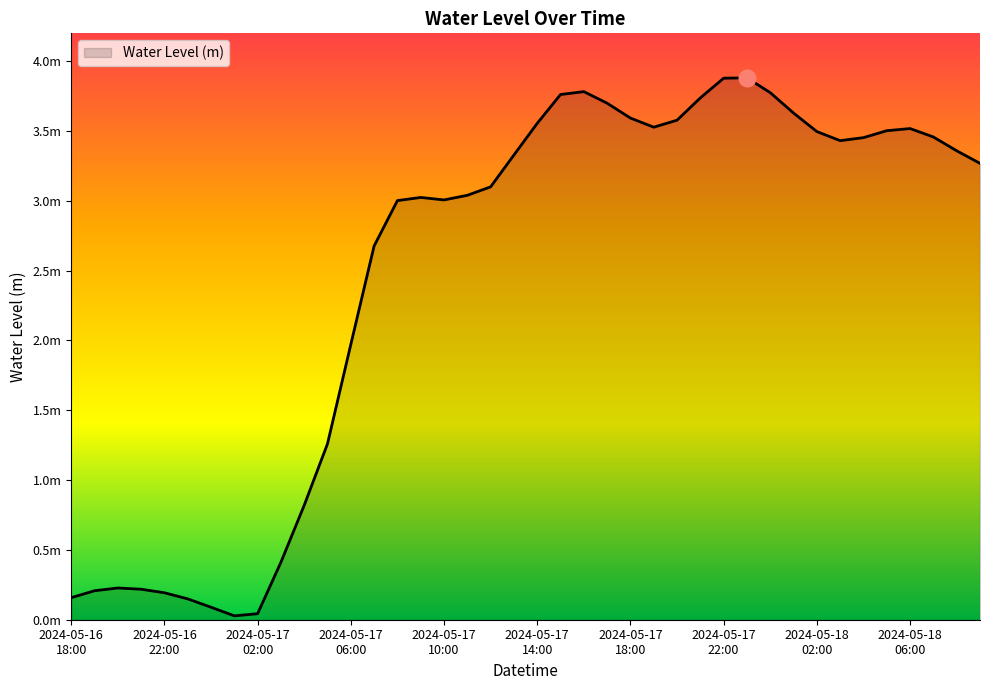

Is this an area chart (filled region under the line)?

Yes